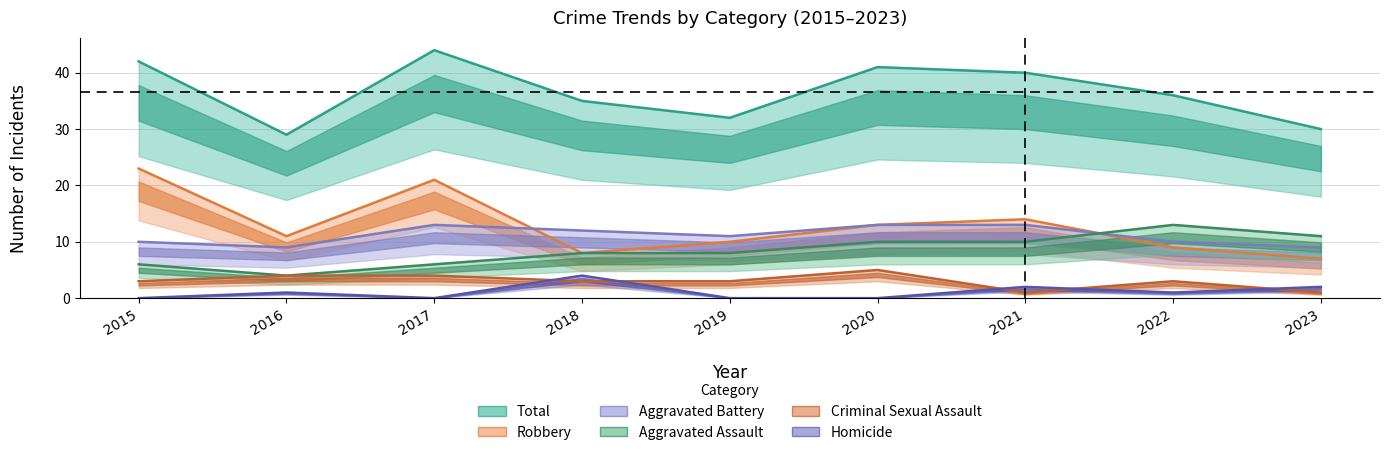

Does the chart have visible grid lines?

Yes